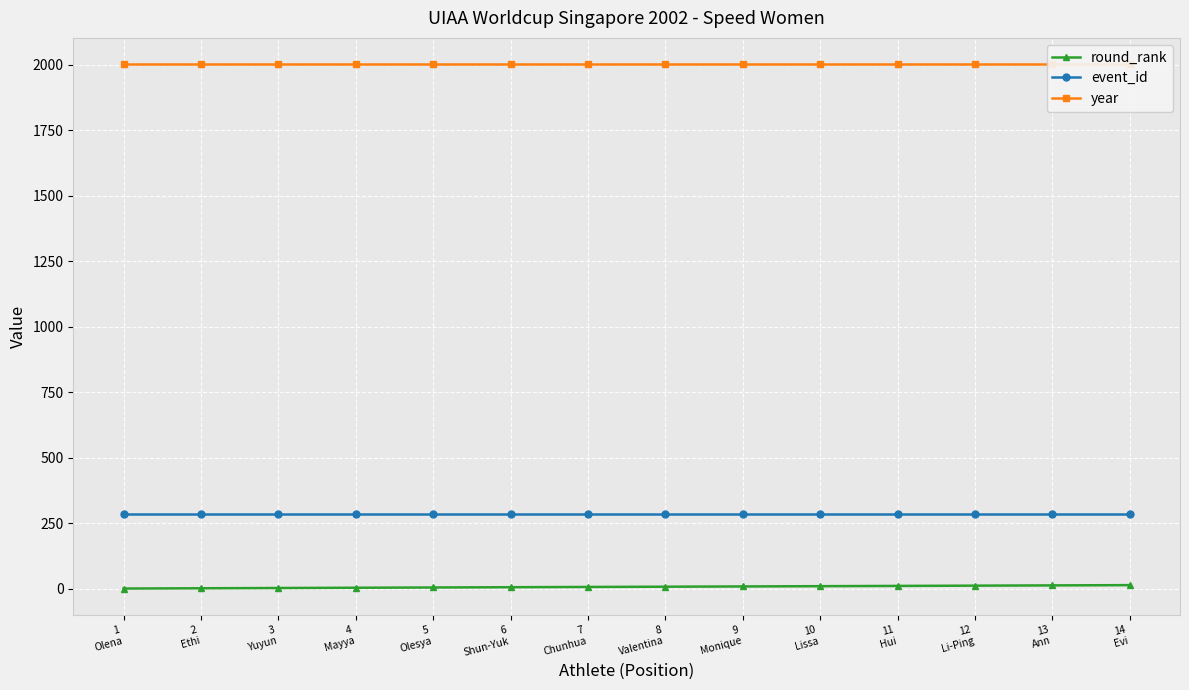

Where is year nearest to the value 2002?

1
Olena